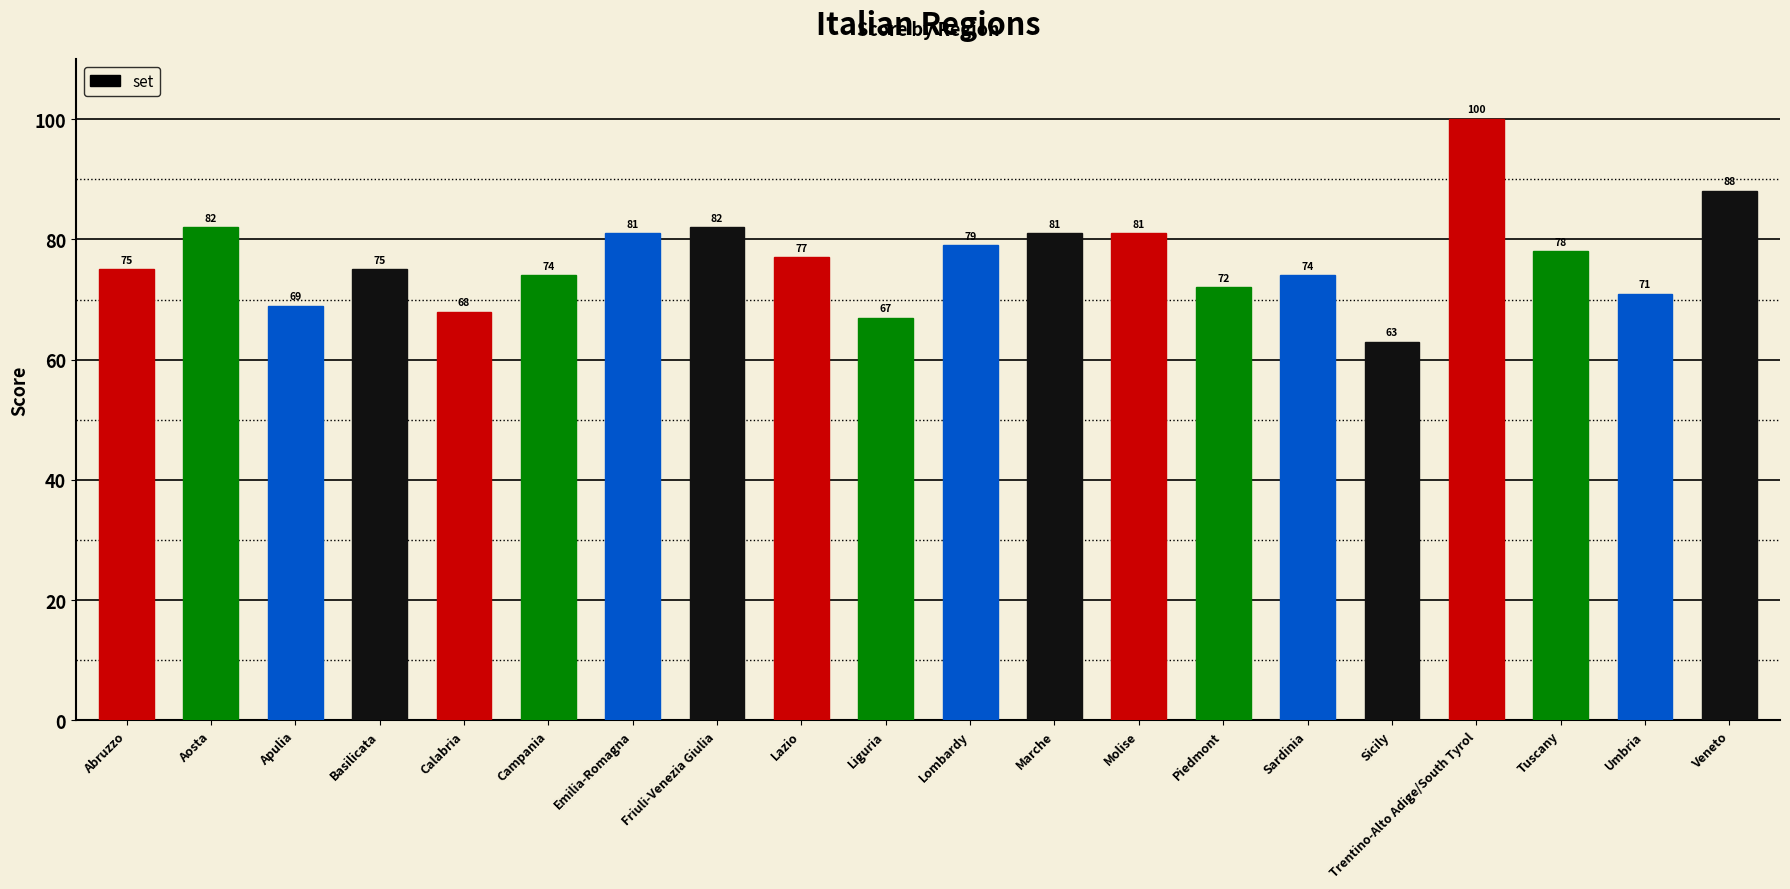

What is the sum of all values?

1537